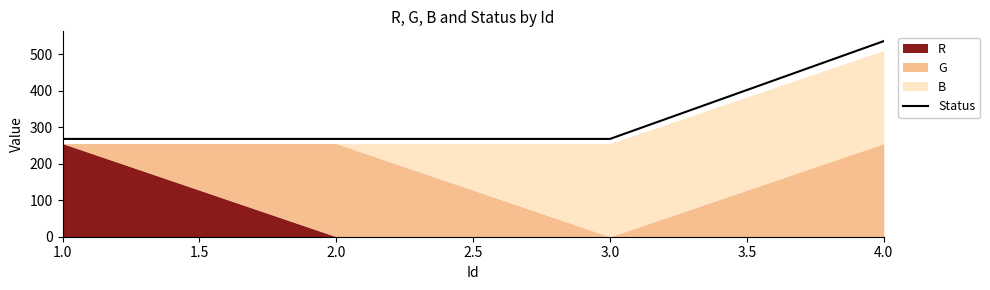

Reading left to right, list all the values displayed in this chart.

267.8	267.8	267.8	535.5